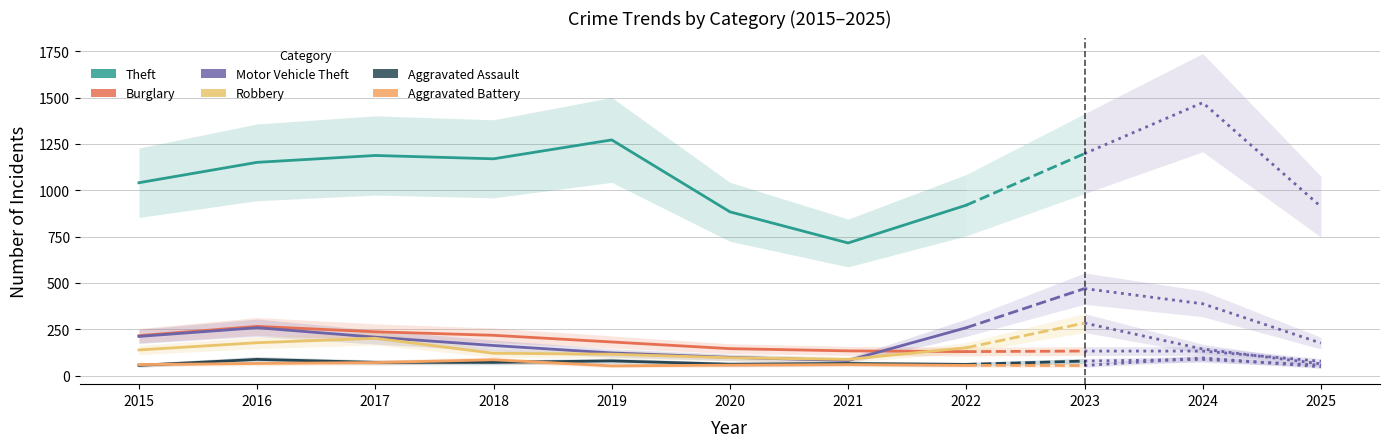

Between 2020 and 2017, which is larger?

2017